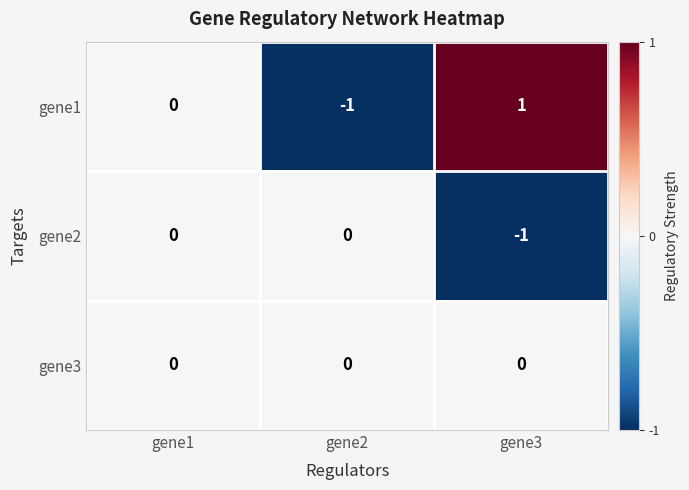

The value of gene2 at gene3 is -1. True or false?

True